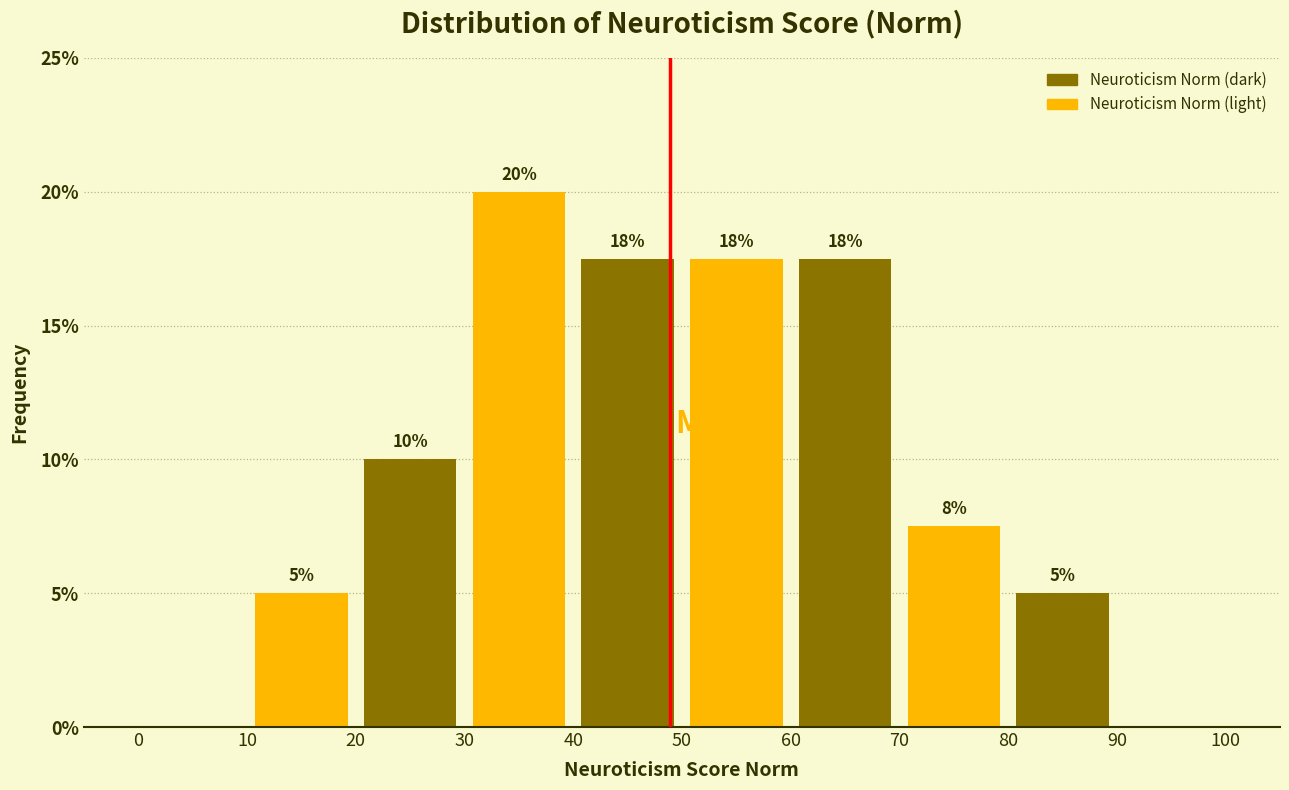

Which range on the x-axis has the tallest bar?

30 to 40